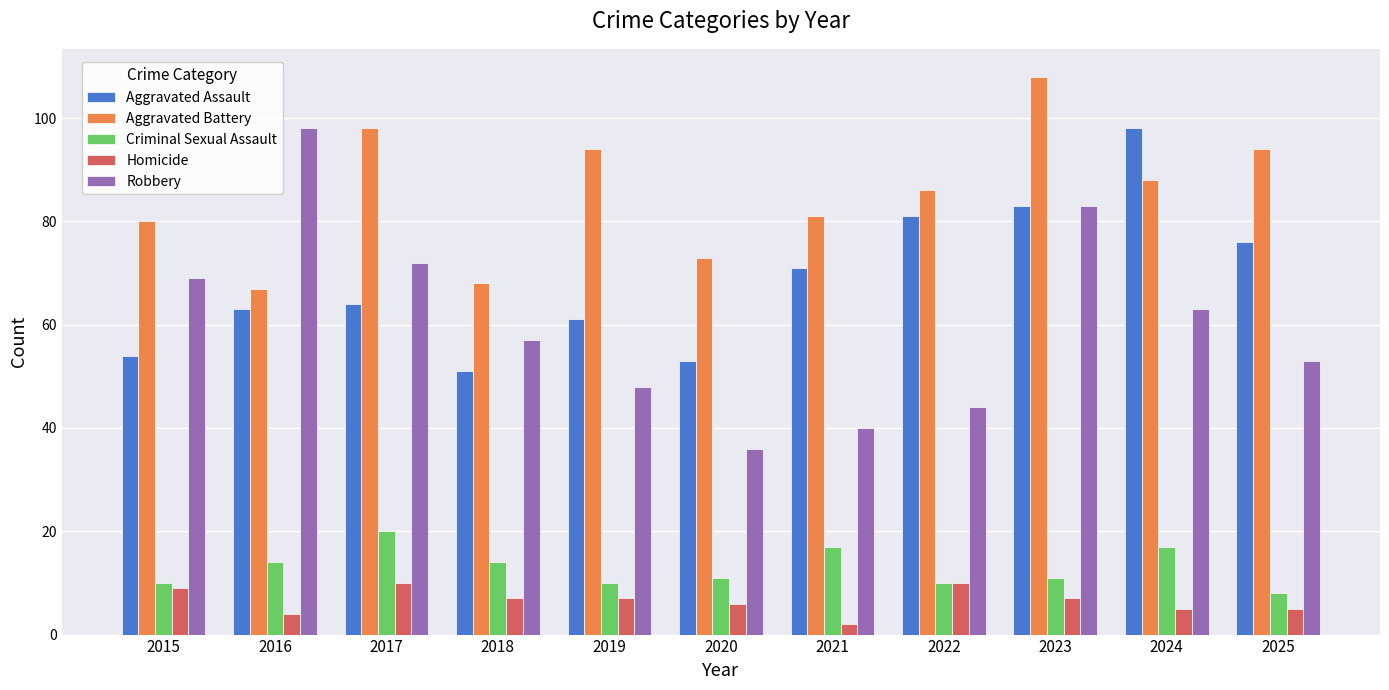

Are the bars grouped side by side (vs. stacked)?

Yes